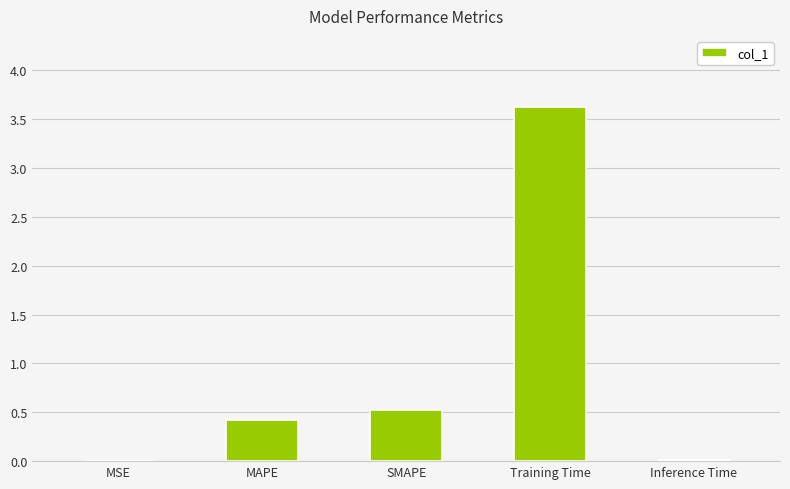

What is the sum of all values?

4.6